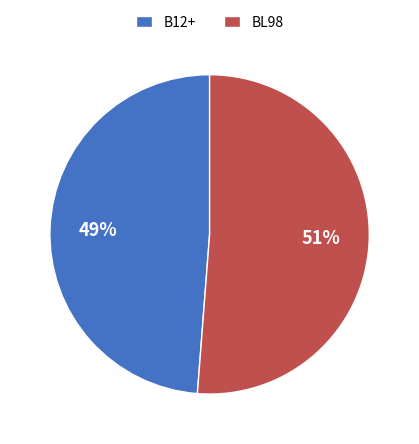

Which slice represents more than half of the pie?

BL98